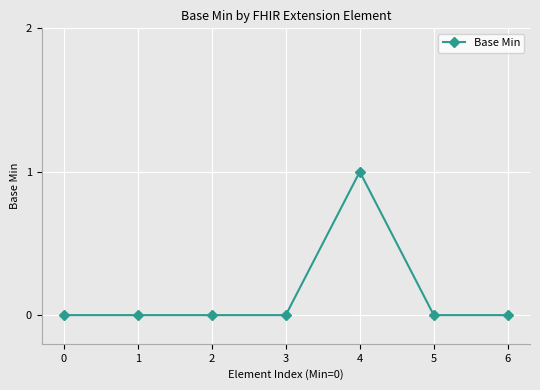

What is the sum of all values?

1